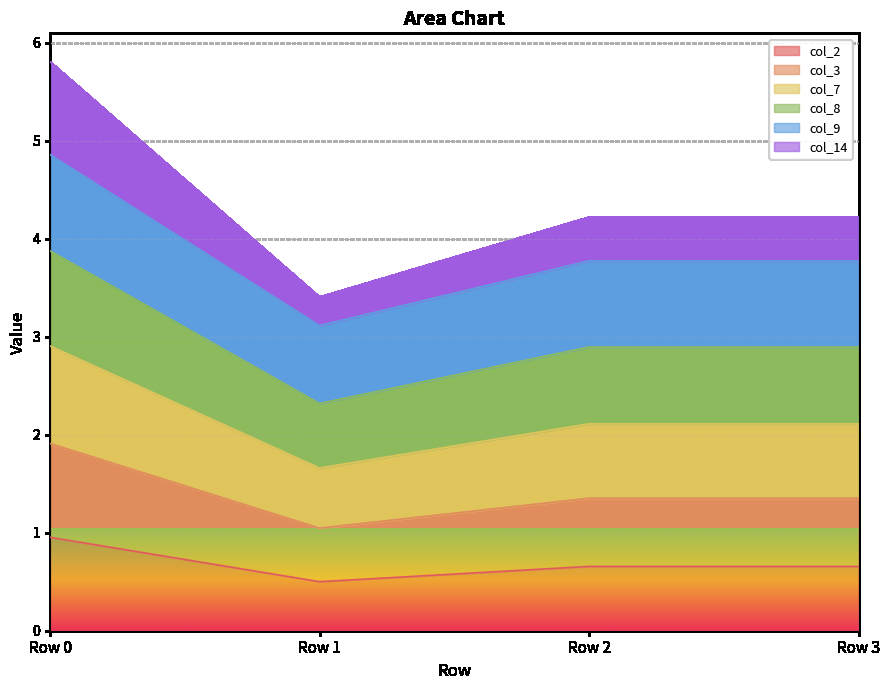

At which category does col_2 reach its first local peak?

Row 2